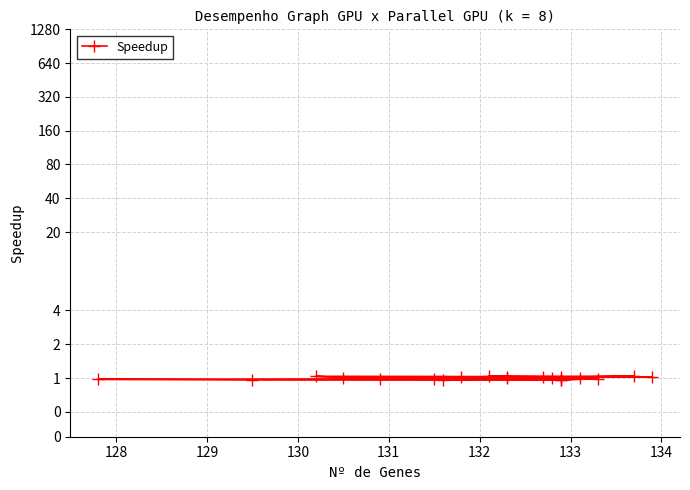

How many points are lower than both their immediate neighbors (excluding endpoints)?

5